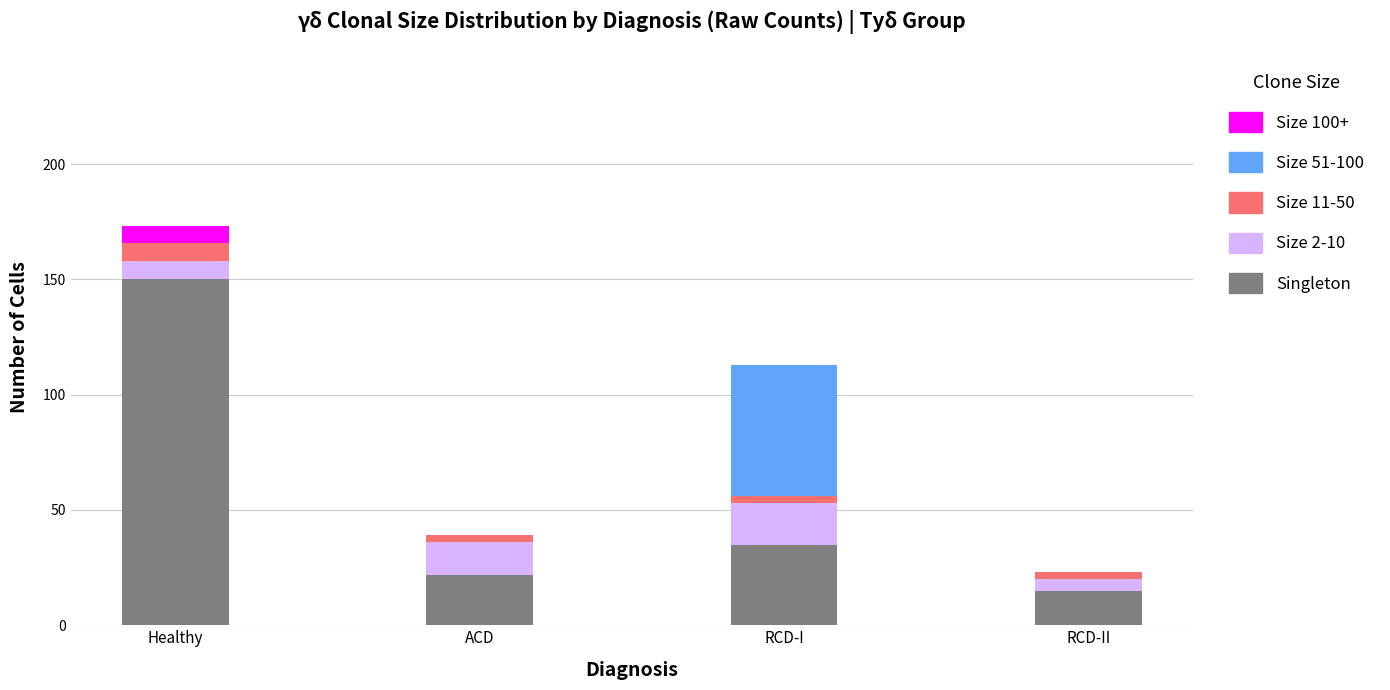

At which label is Singleton closest to 82?

RCD-I